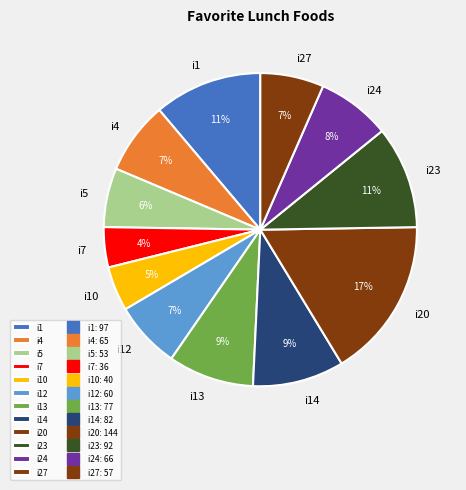

What is the largest slice in the pie chart?

i20